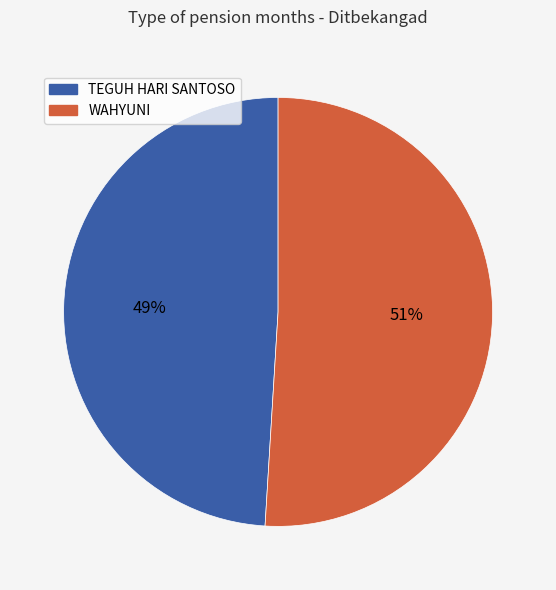

How many slices are in this pie chart?

2